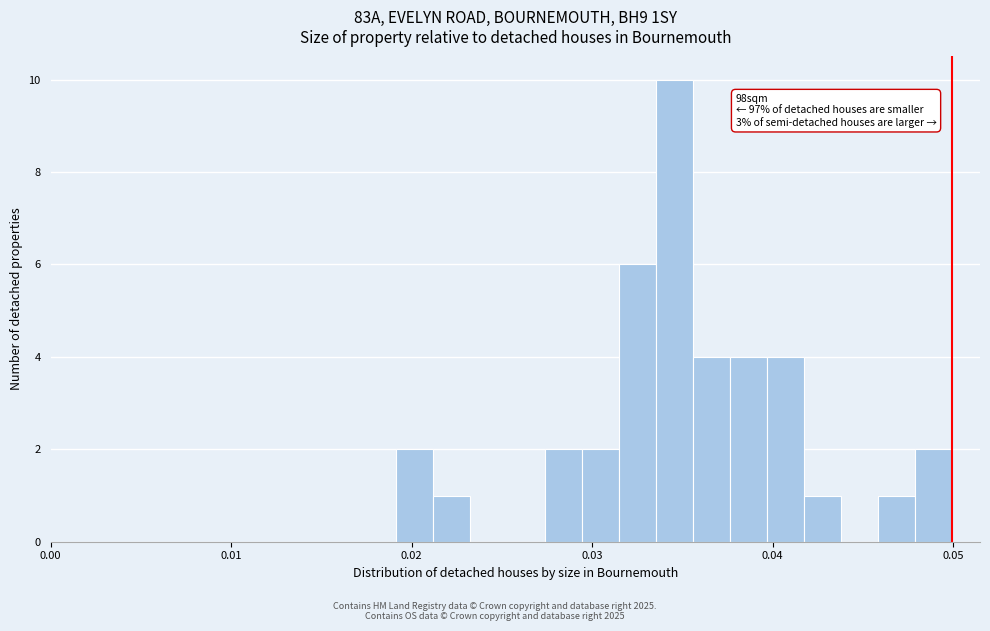

Read against the x-axis, roughly where is the centre of the tallest bar?

0.035